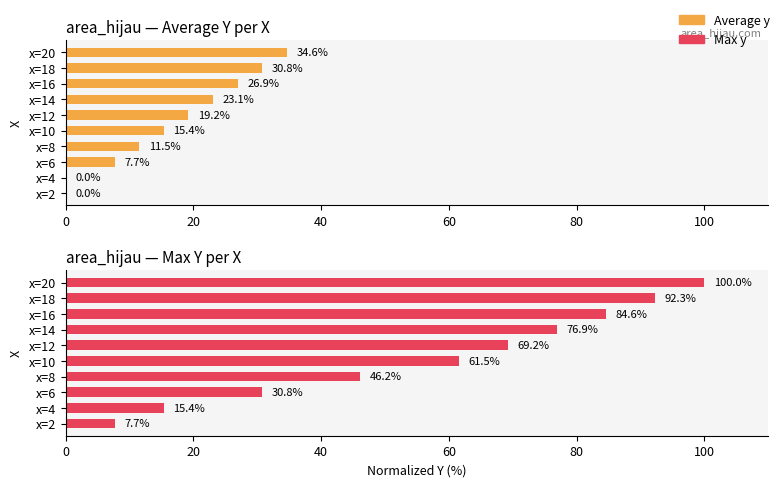

Which series has the widest spread of values?

Max y